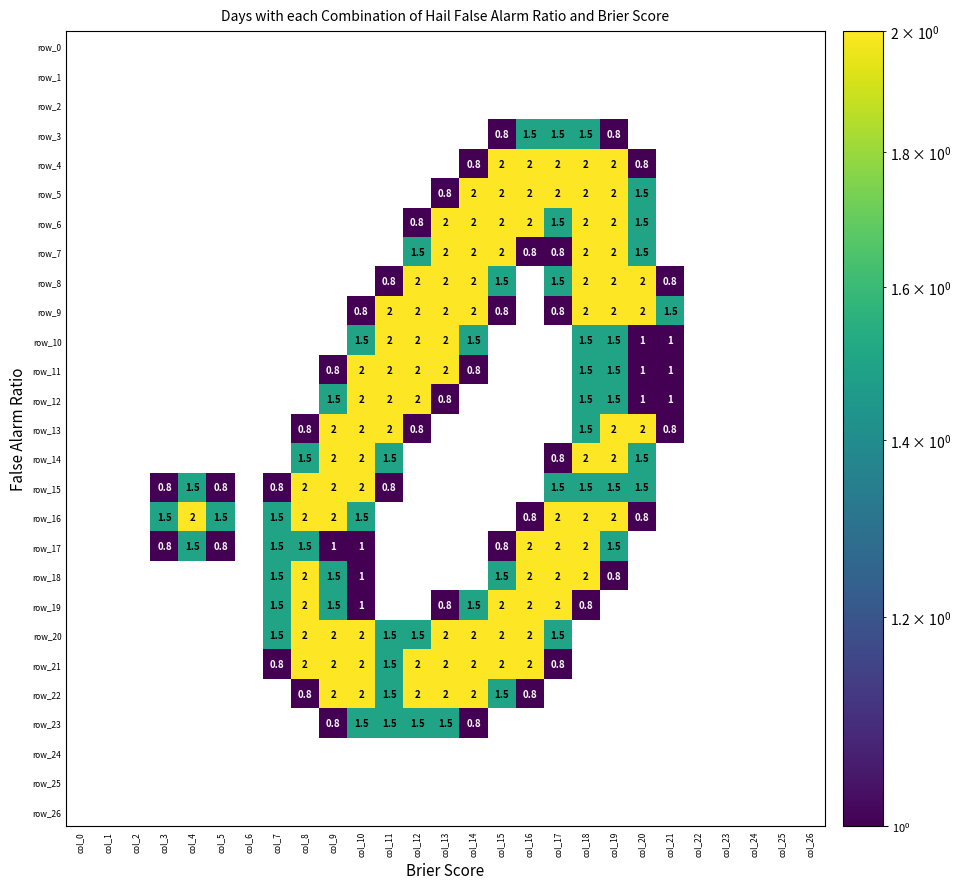

The row_15 series shows 0.8 at col_11. True or false?

True